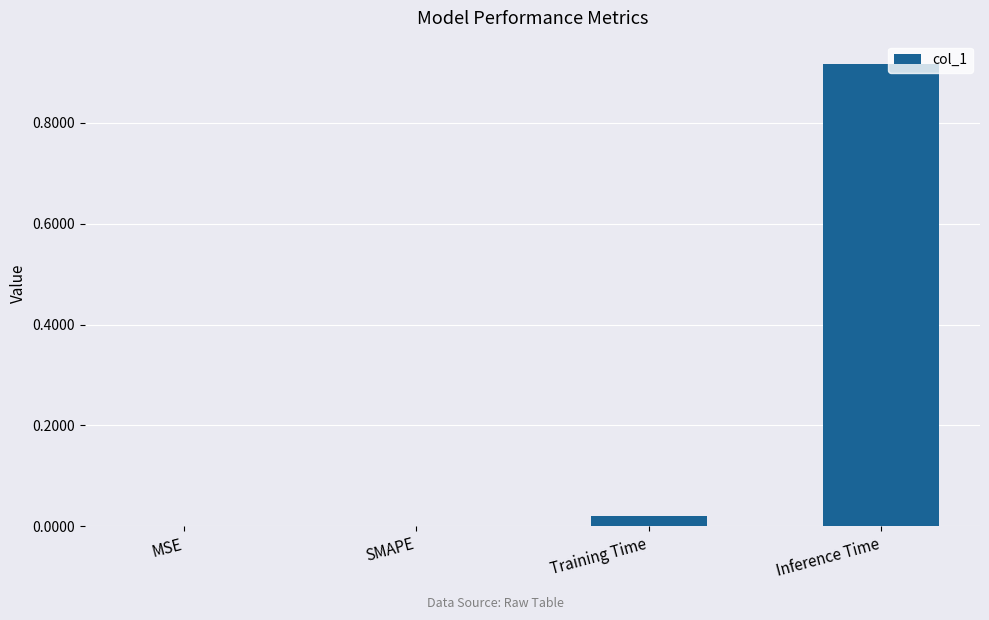

Between Training Time and MSE, which is larger?

Training Time